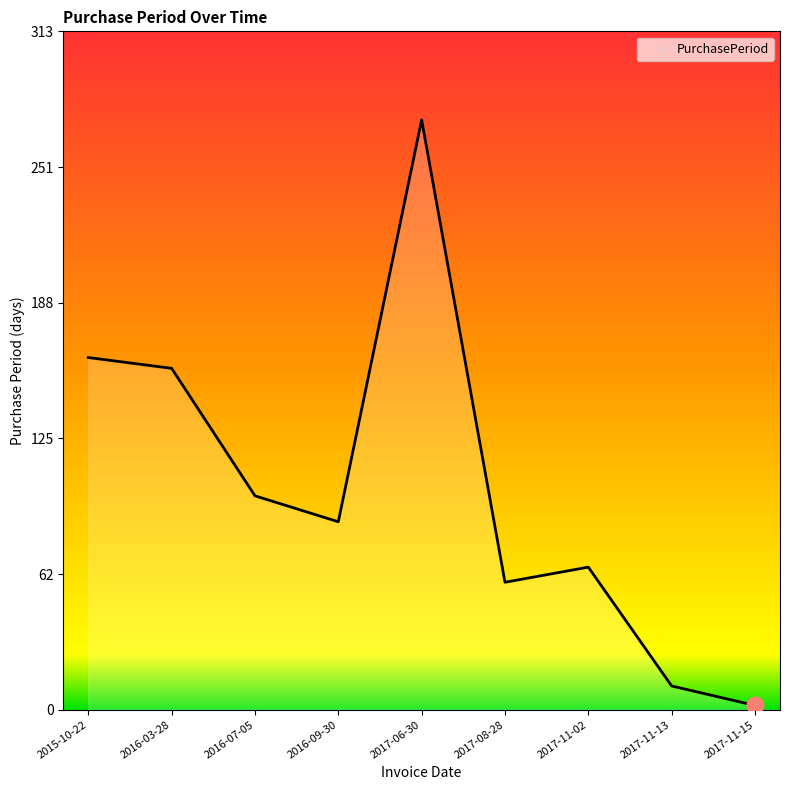

Is it true that the value at 2016-03-28 is 52?

False